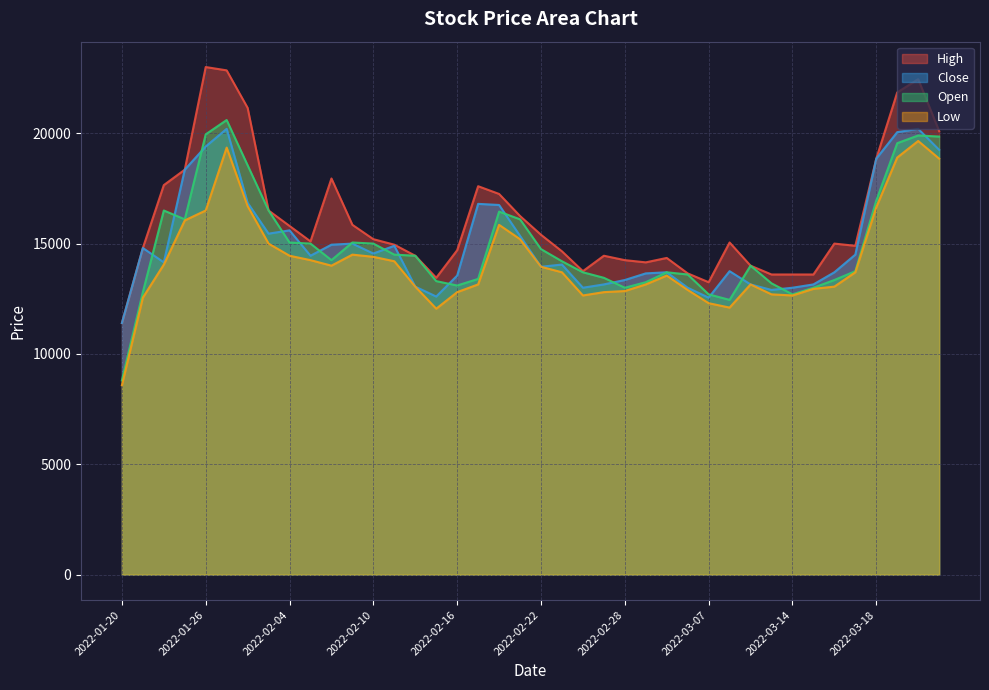

At which label is Close closest to 15800?

2022-02-04